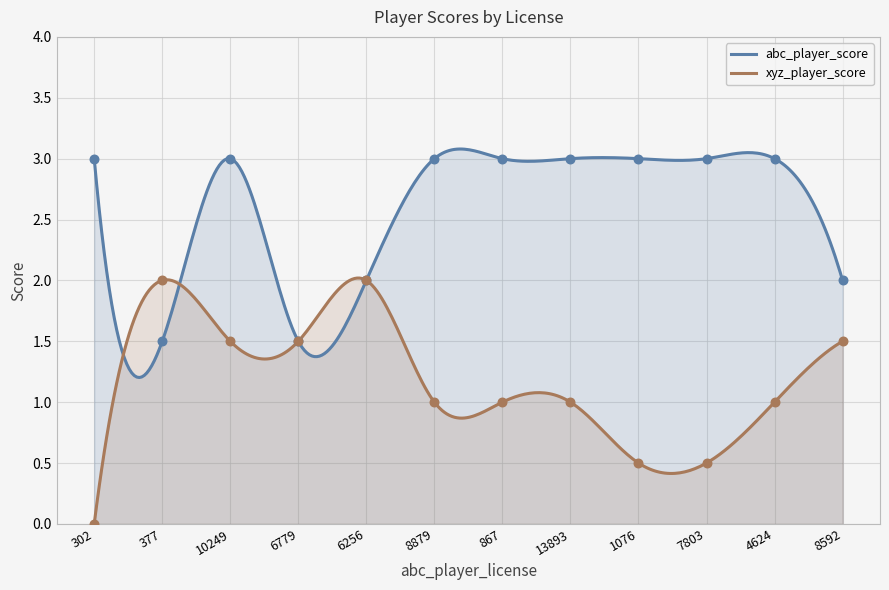

At which category is the sum across all series the highest?

10249